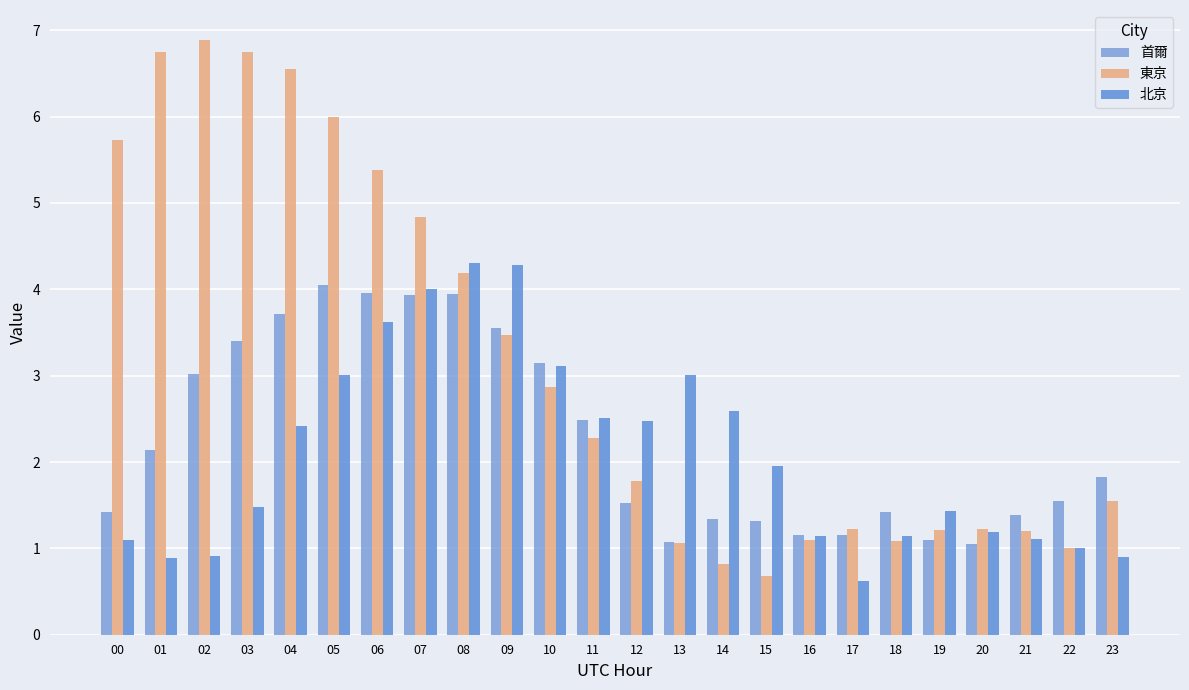

Rank the categories by 首爾 value from highest to lowest.

05, 06, 08, 07, 04, 09, 03, 10, 02, 11, 01, 23, 22, 12, 00, 18, 21, 14, 15, 16, 17, 19, 13, 20